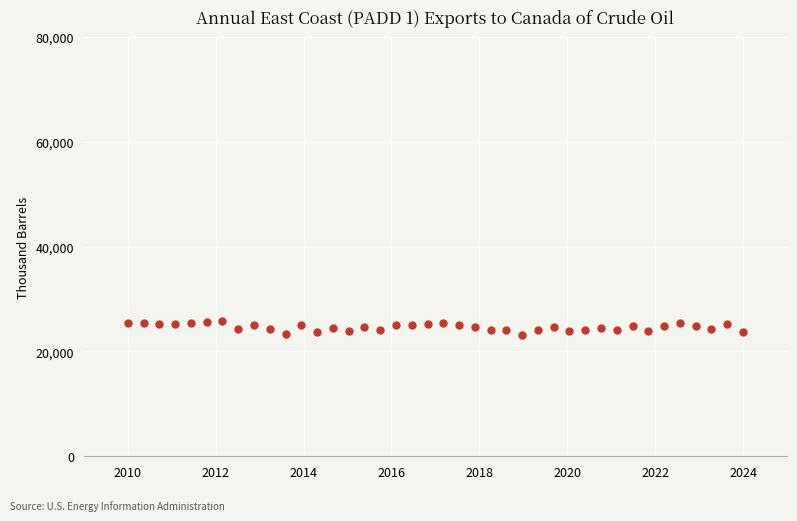

What is the range of Y values (max minus min)?

2641